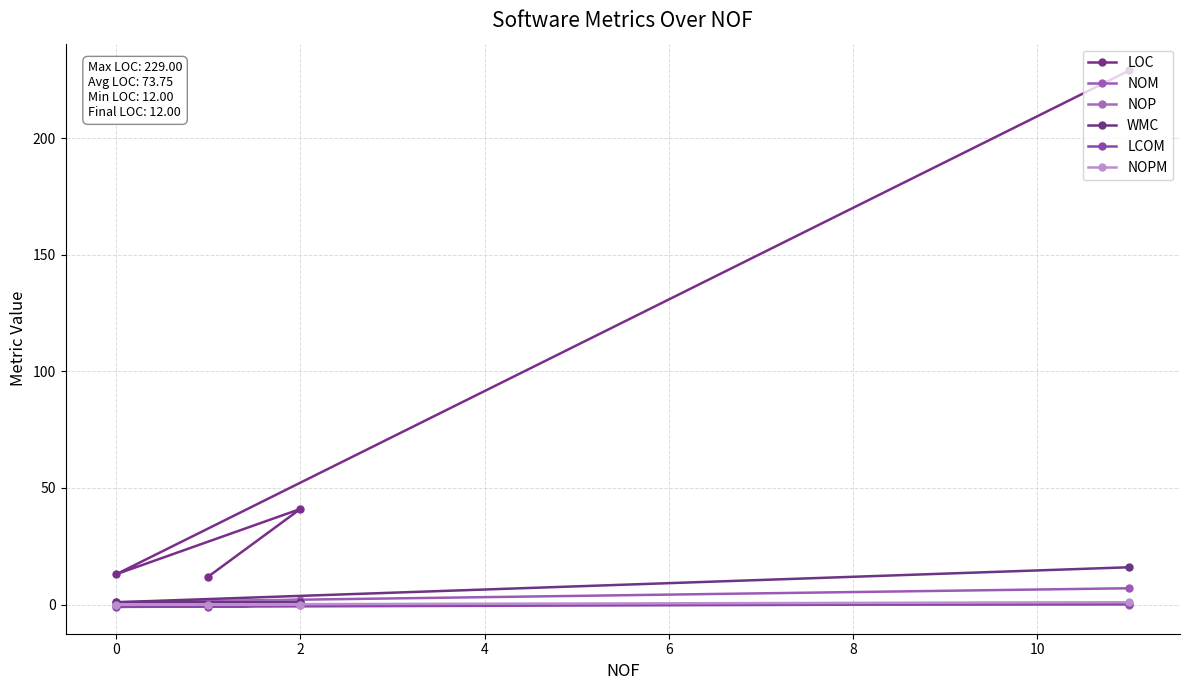

Does the chart have visible grid lines?

Yes